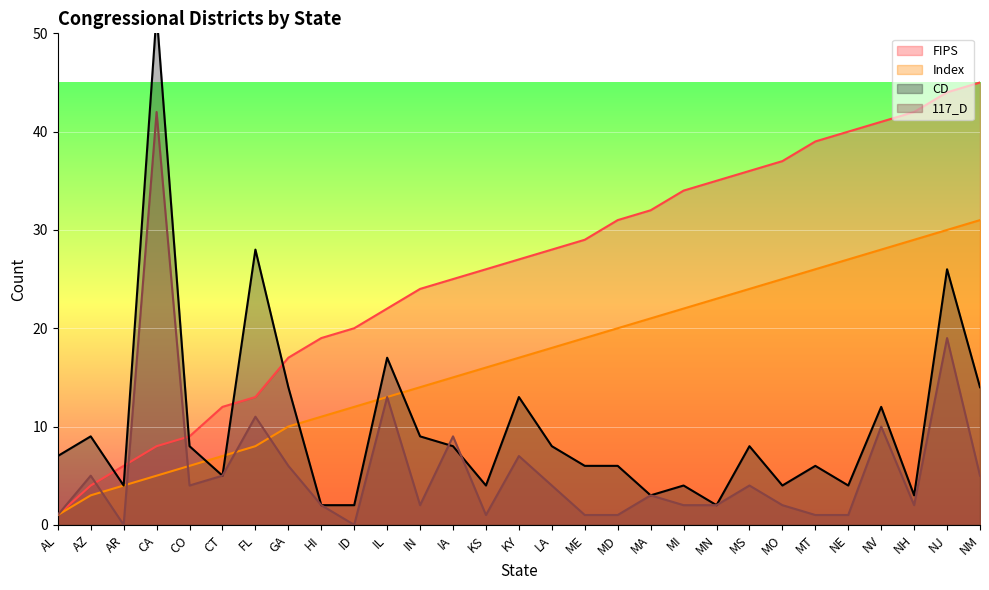

What is the approximate value of Index at GA?

10